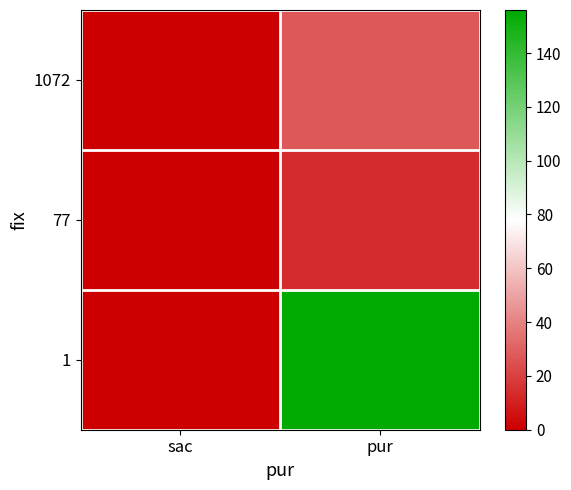

At sac, list the series in order from largest to smallest.

1072, 77, 1